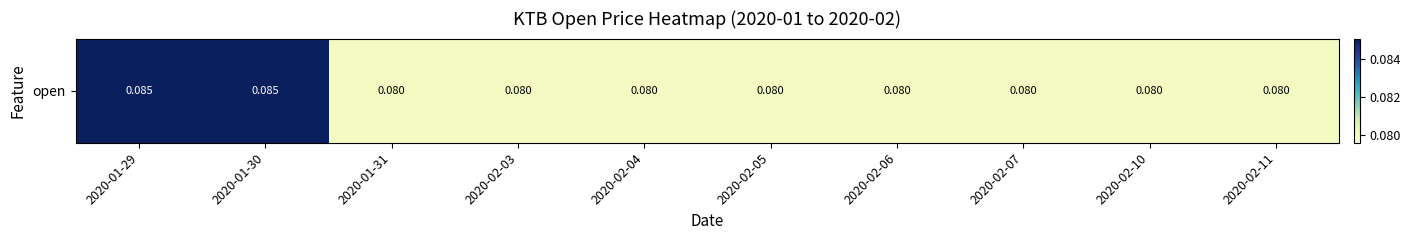

Read the value at 2020-02-04.

0.1